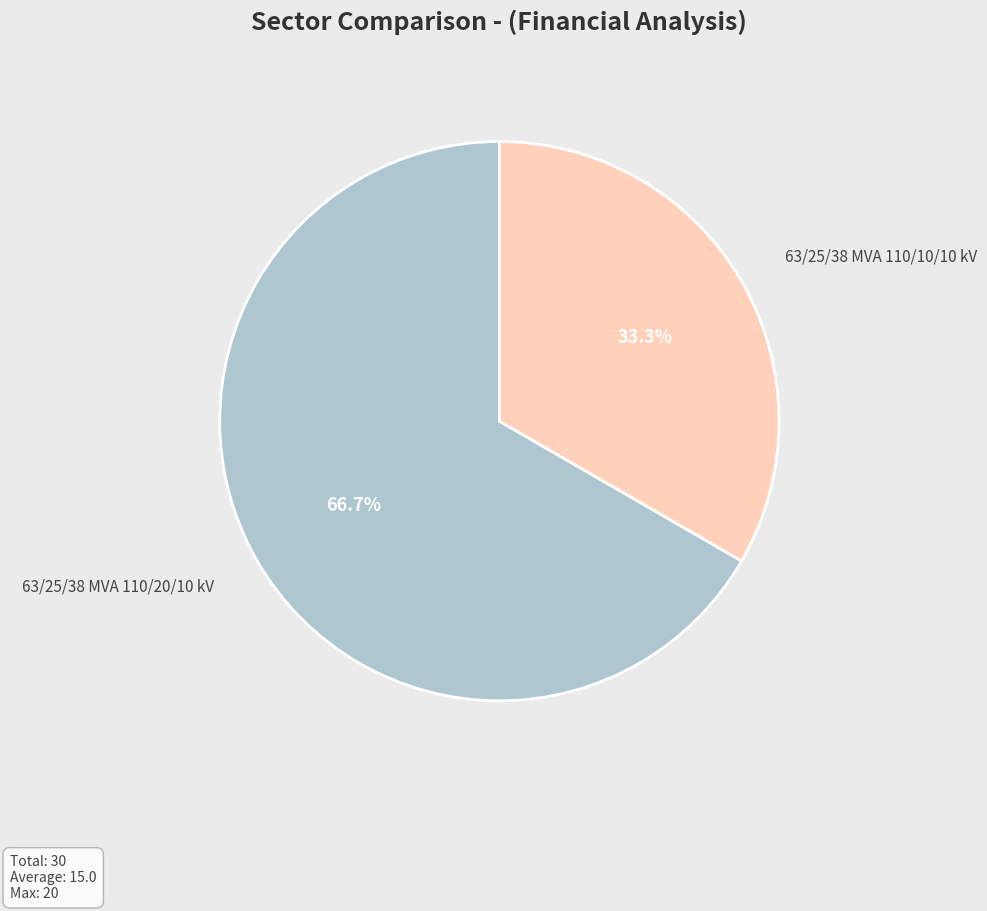

What portion of the pie excludes 63/25/38 MVA 110/20/10 kV?

33.3%